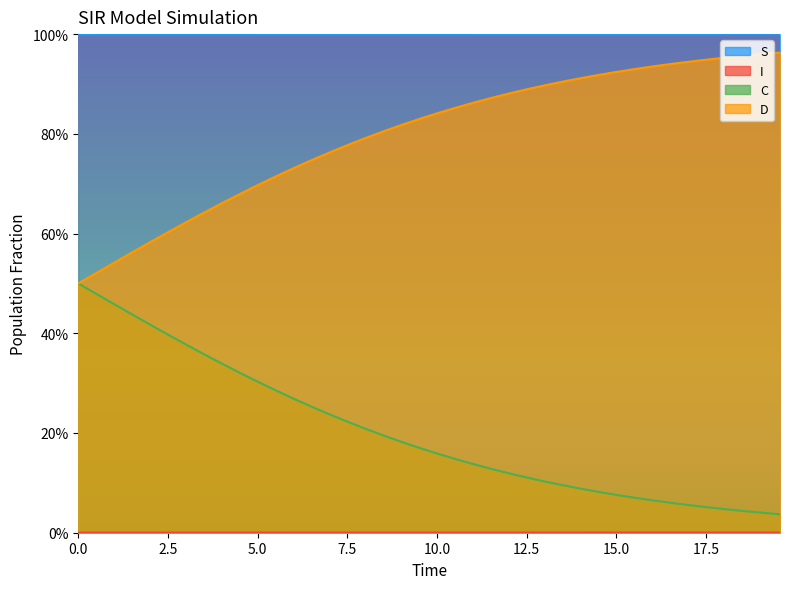

How many interior local valleys does the I series have?

1